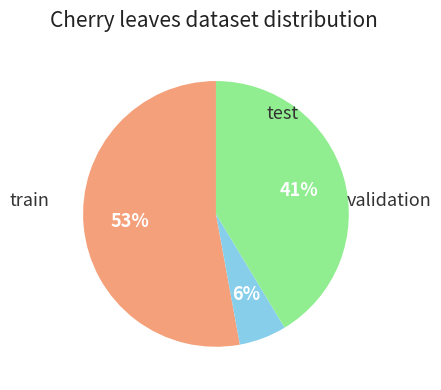

To the nearest percent, what is the average slice percentage?

33%